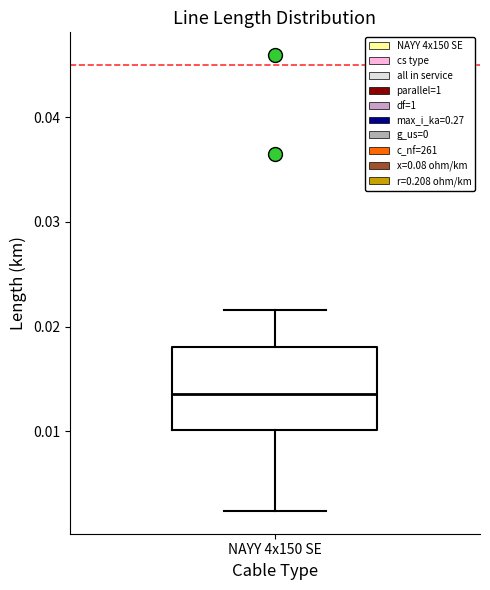

Read this box plot against the y-axis: the position of the median line, the range covered by the box, and the ends of both whiskers. The values are not printed on the chart, so give them approximately, as read against the axis.

median 0.014, box 0.010 to 0.018, whiskers 0.002 to 0.022